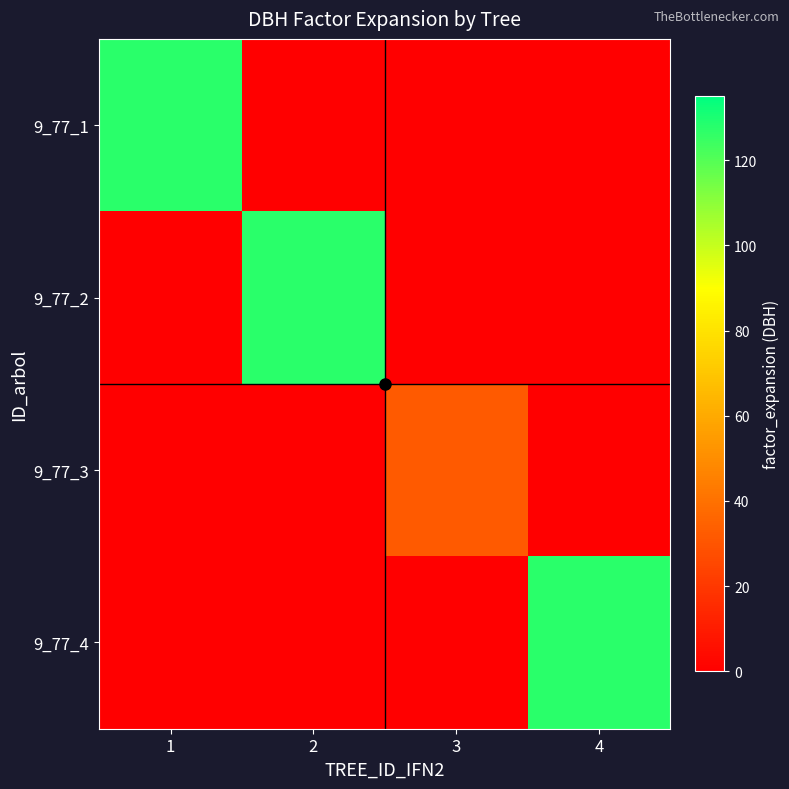

Reading left to right, list all the values displayed in this chart.

9_77_1: 1=127.3	2=0.0	3=0.0	4=0.0
9_77_2: 1=0.0	2=127.3	3=0.0	4=0.0
9_77_3: 1=0.0	2=0.0	3=31.8	4=0.0
9_77_4: 1=0.0	2=0.0	3=0.0	4=127.3